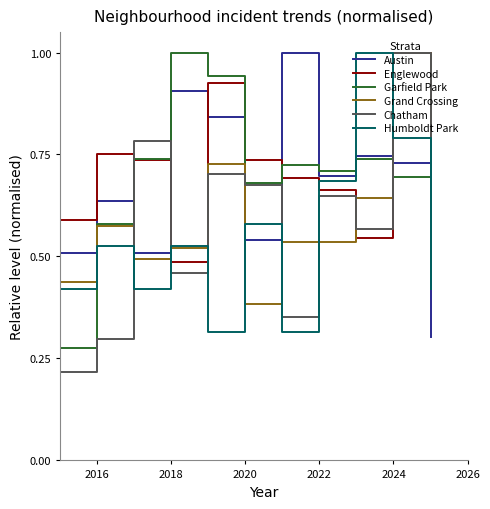

Which series has the widest spread of values?

Chatham